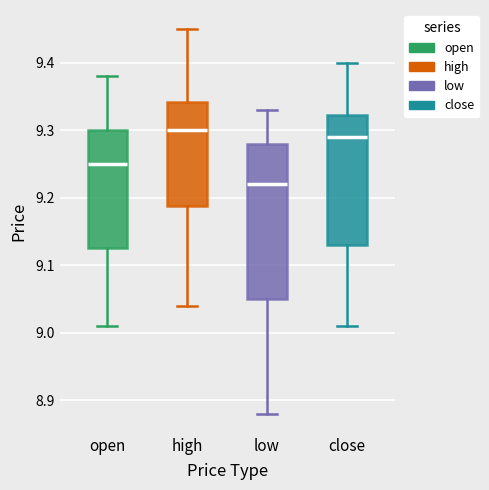

Reading left to right, read every box against the y-axis: the position of its median line, the range the box covers, and the ends of its whiskers. The values are not printed on the chart, so give them approximately, as read against the axis.

open: median 9.25, box 9.13 to 9.30, whiskers 9.01 to 9.38
high: median 9.30, box 9.19 to 9.34, whiskers 9.04 to 9.45
low: median 9.22, box 9.05 to 9.28, whiskers 8.88 to 9.33
close: median 9.29, box 9.13 to 9.32, whiskers 9.01 to 9.40